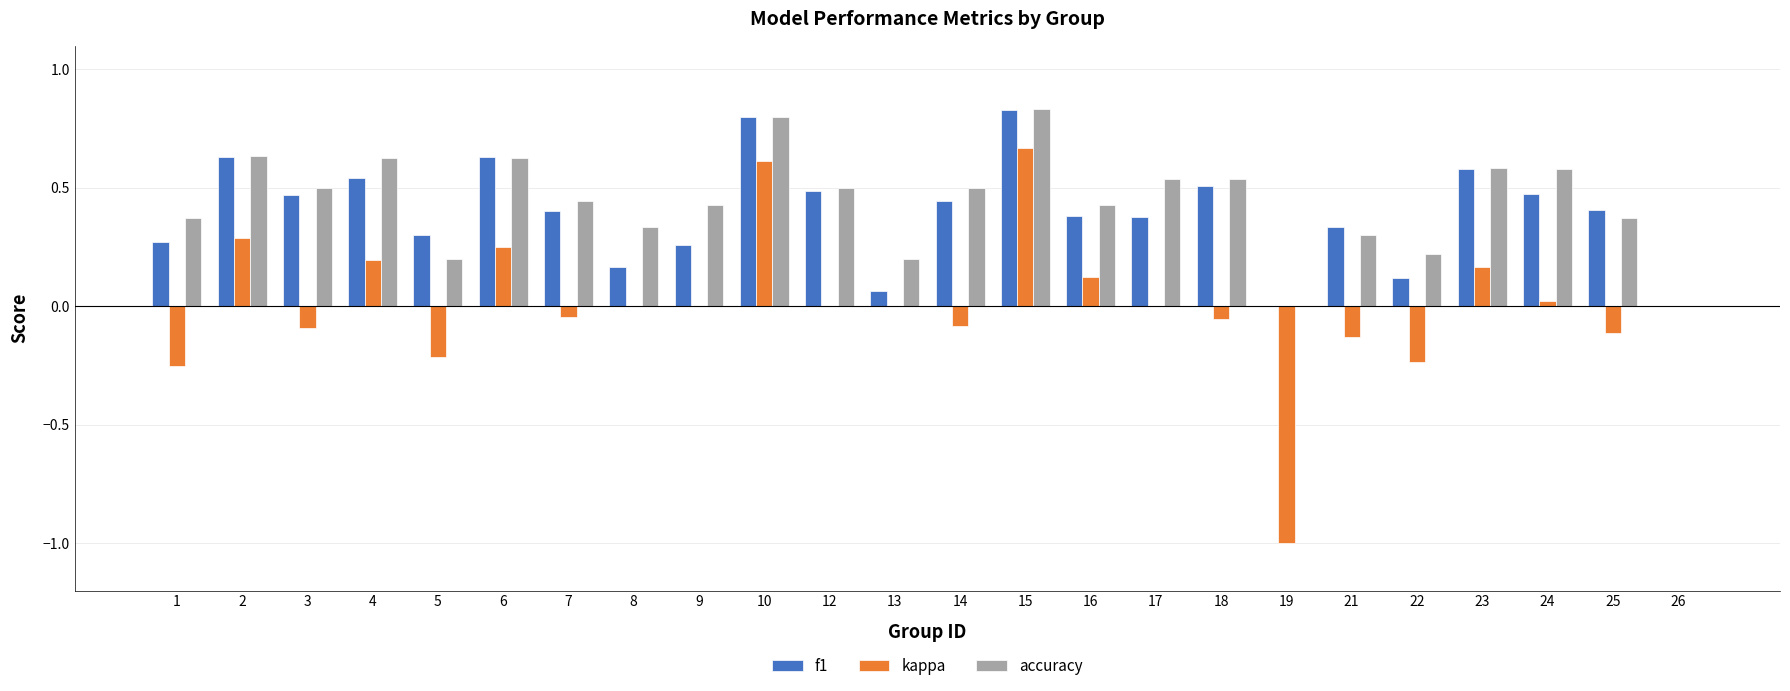

The value of f1 at 26 is 0.0. True or false?

True